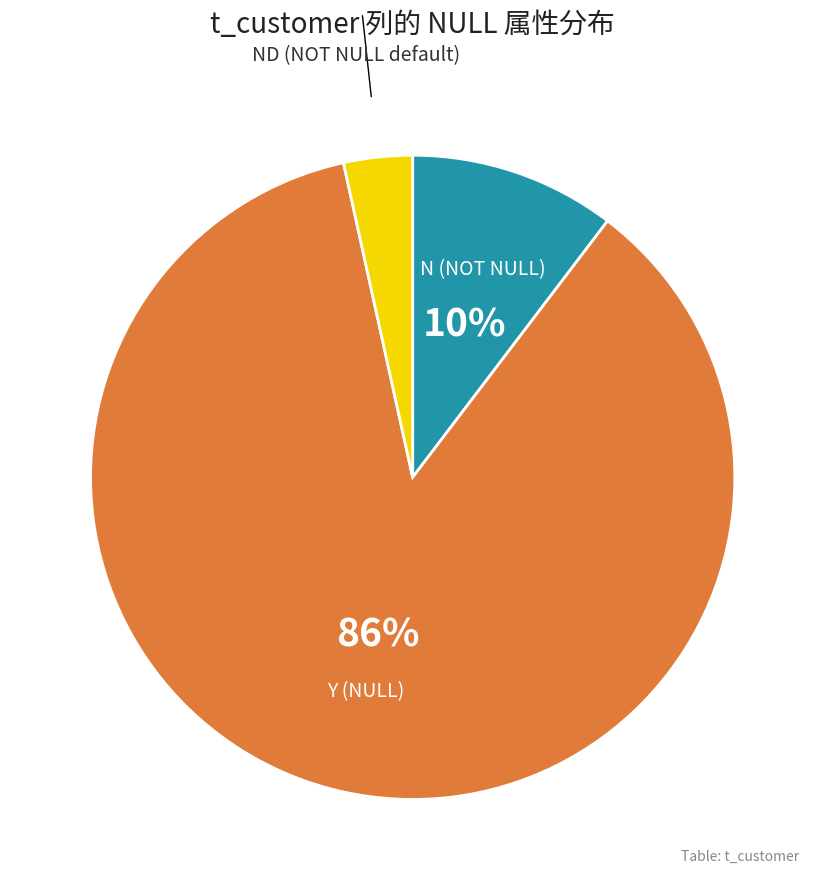

To the nearest percent, what is the average slice percentage?

33%